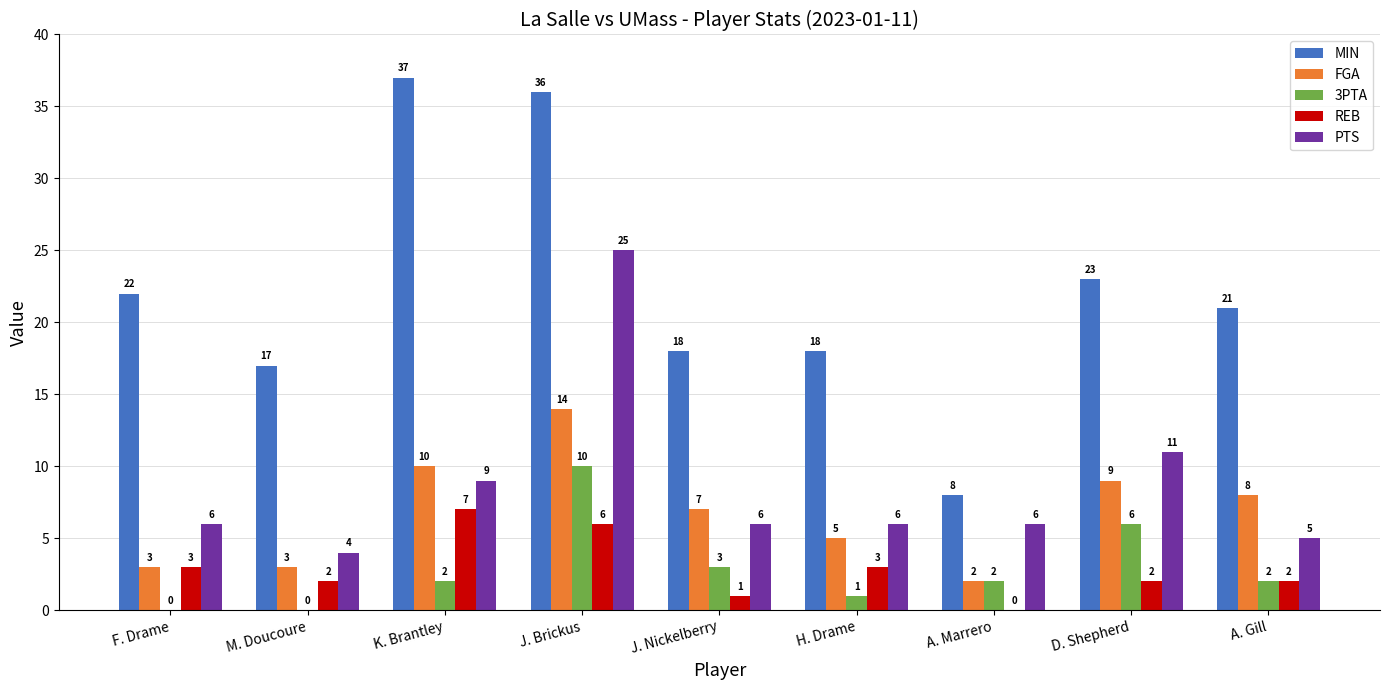

Which series changed the most between J. Nickelberry and A. Gill?

MIN